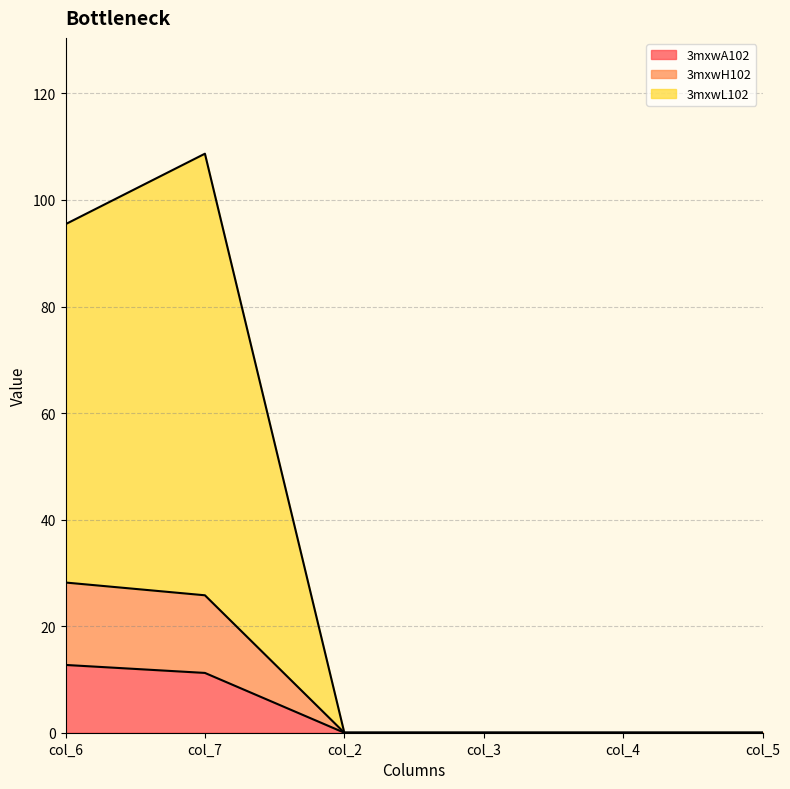

At which category is the sum across all series the highest?

col_7